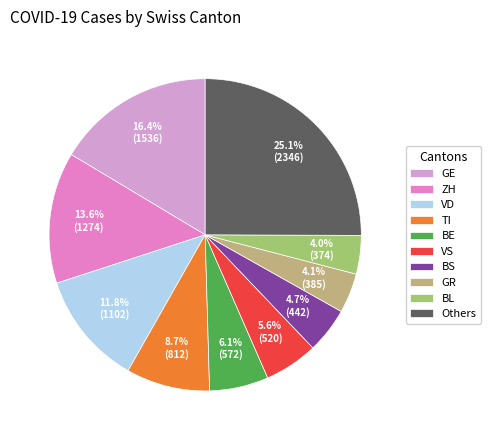

To the nearest percent, what is the average slice percentage?

10%